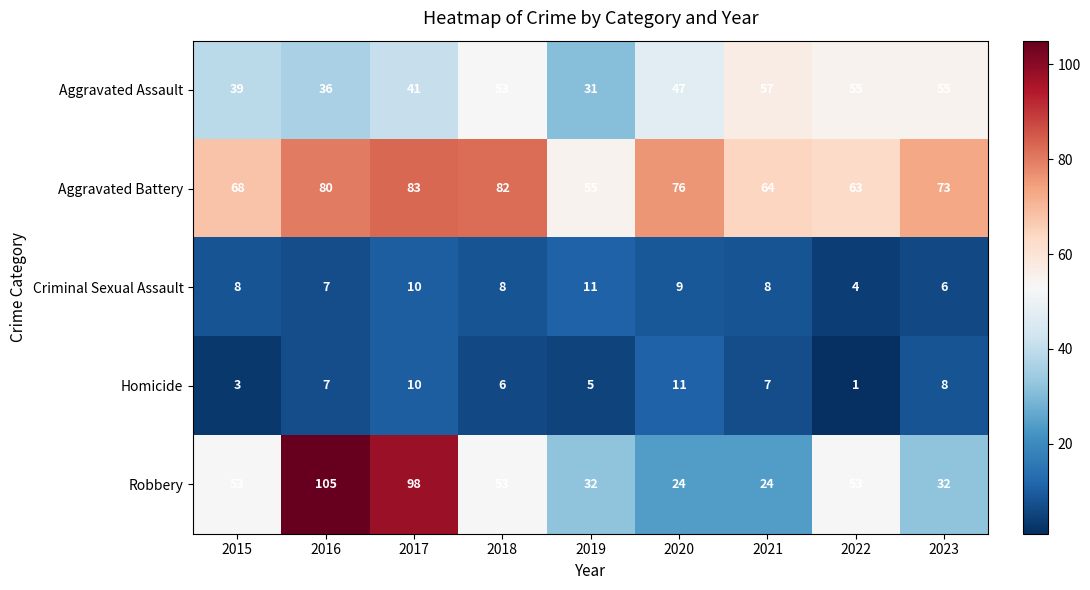

How many data points does each series have?

9